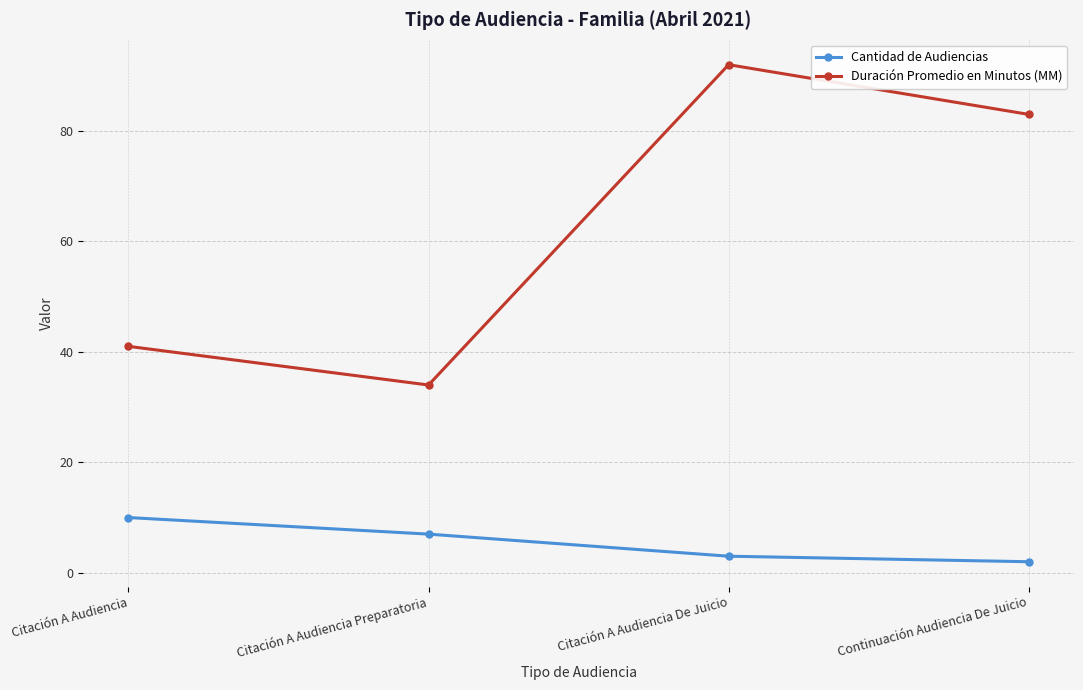

Which category has the highest value in the Cantidad de Audiencias series?

Citación A Audiencia